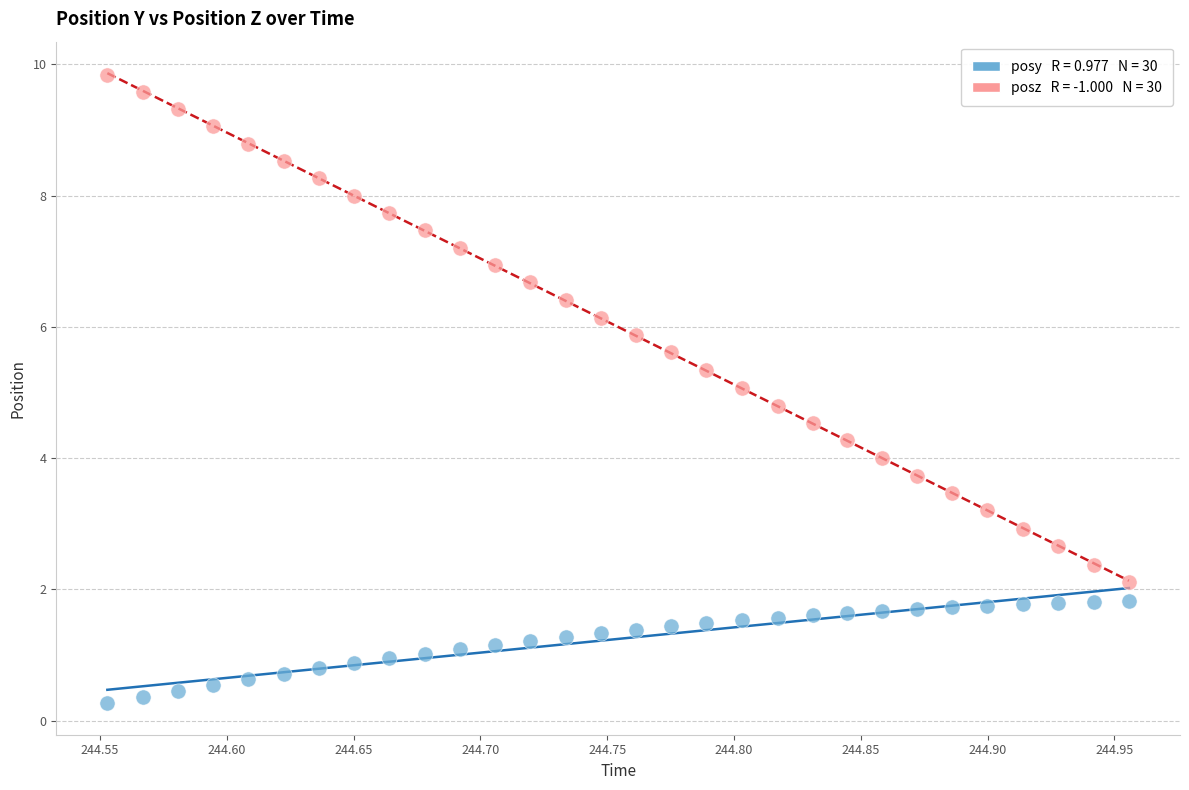

Across all data points, what is the range of X values (max minus min)?

0.4